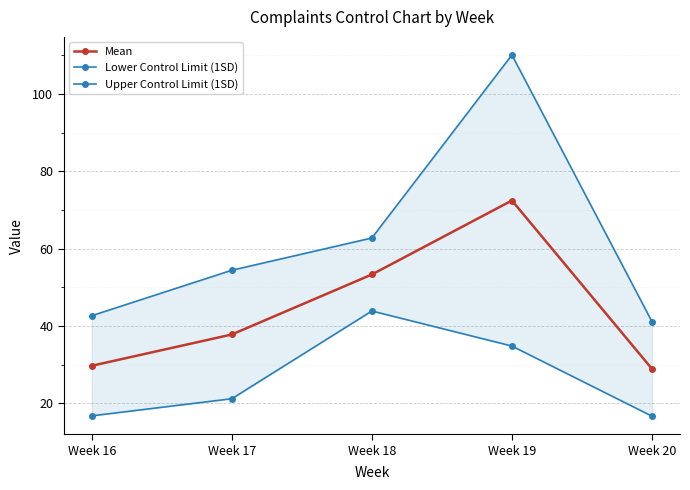

True or false: Lower Control Limit (1SD) and Upper Control Limit (1SD) cross at least once.

False